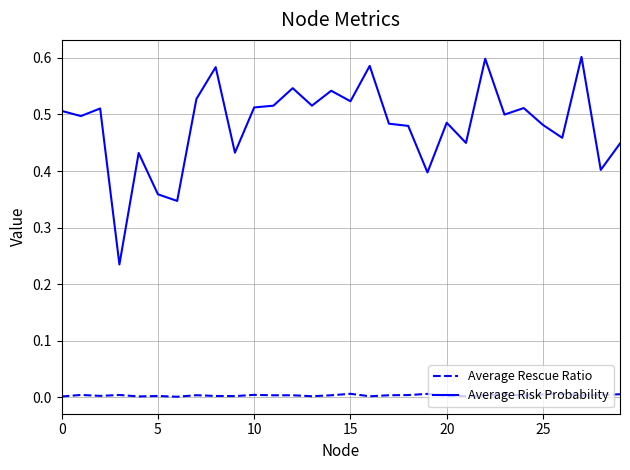

Which series has the largest range (max minus min)?

Average Risk Probability